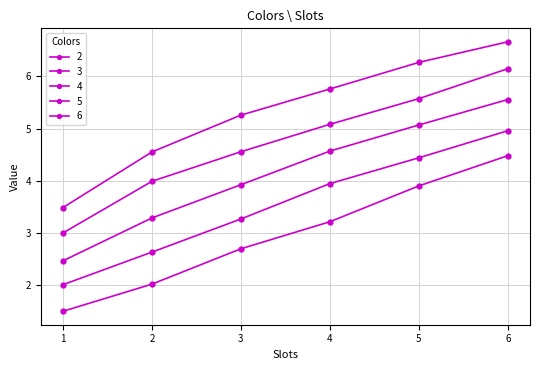

Reading right to left, list all the values displayed in this chart.

2: 6=4.5	5=3.9	4=3.2	3=2.7	2=2.0	1=1.5
3: 6=5.0	5=4.4	4=3.9	3=3.3	2=2.6	1=2.0
4: 6=5.6	5=5.1	4=4.6	3=3.9	2=3.3	1=2.5
5: 6=6.1	5=5.6	4=5.1	3=4.6	2=4.0	1=3.0
6: 6=6.7	5=6.3	4=5.8	3=5.3	2=4.6	1=3.5